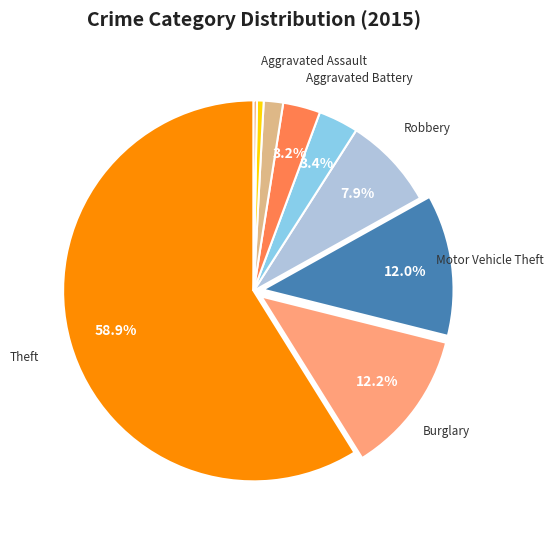

How many segments does this pie chart have?

9